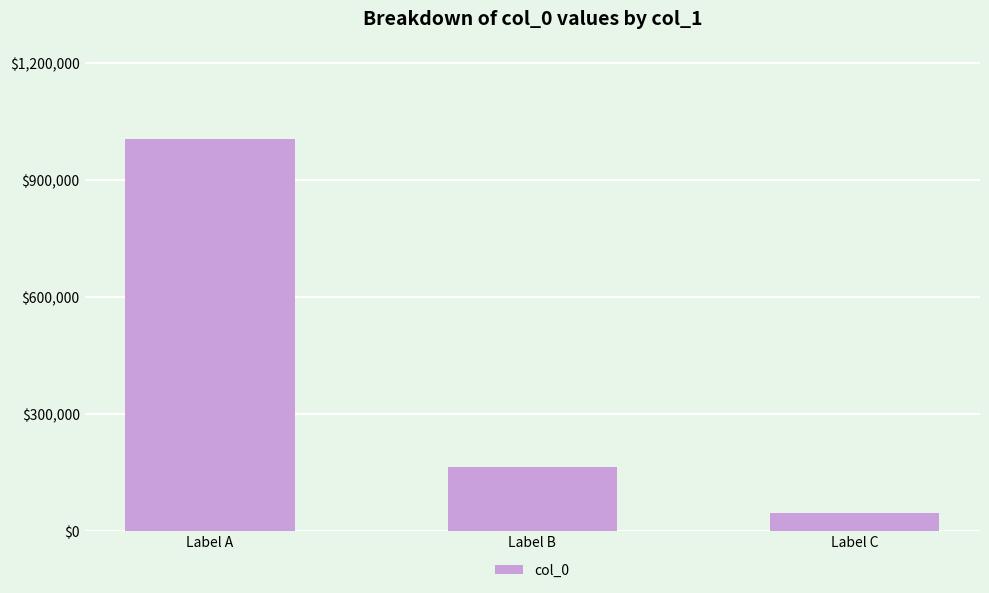

Reading left to right, transcribe all the data shown in this chart.

1004051	163523	46338